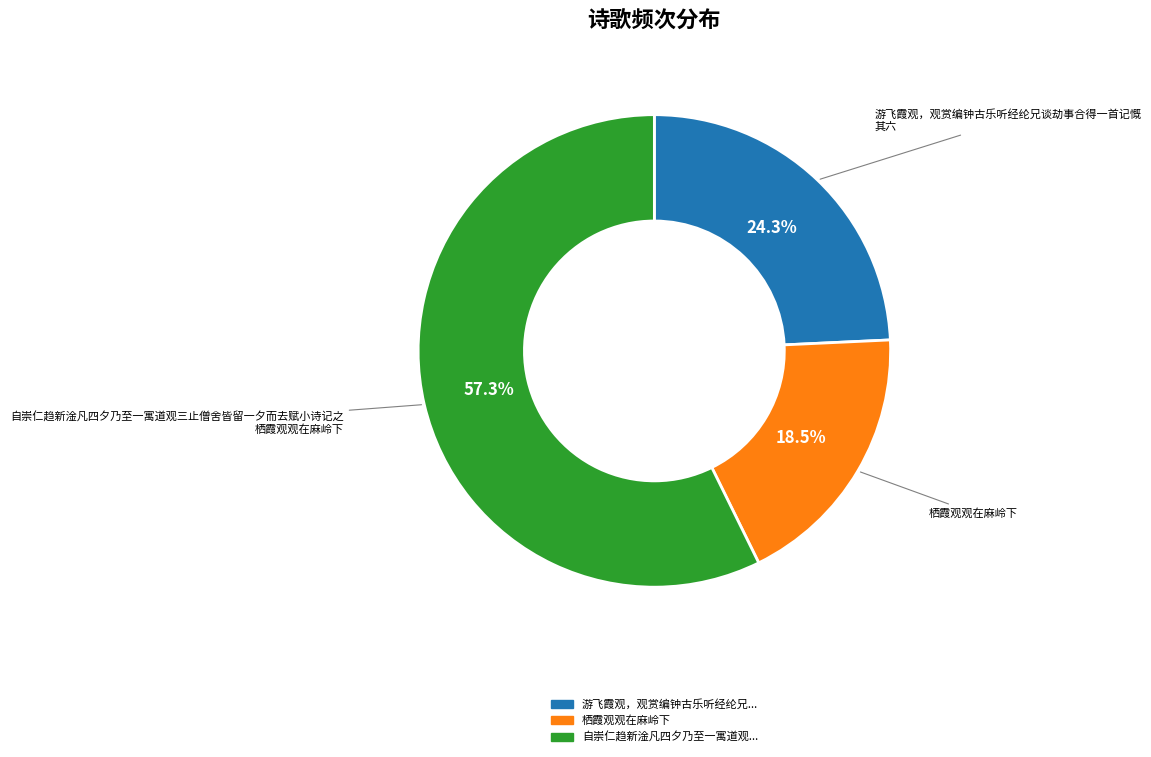

What is the majority slice?

自崇仁趋新淦凡四夕乃至一寓道观三止僧舍皆留一夕而去赋小诗记之 栖霞观观在麻岭下